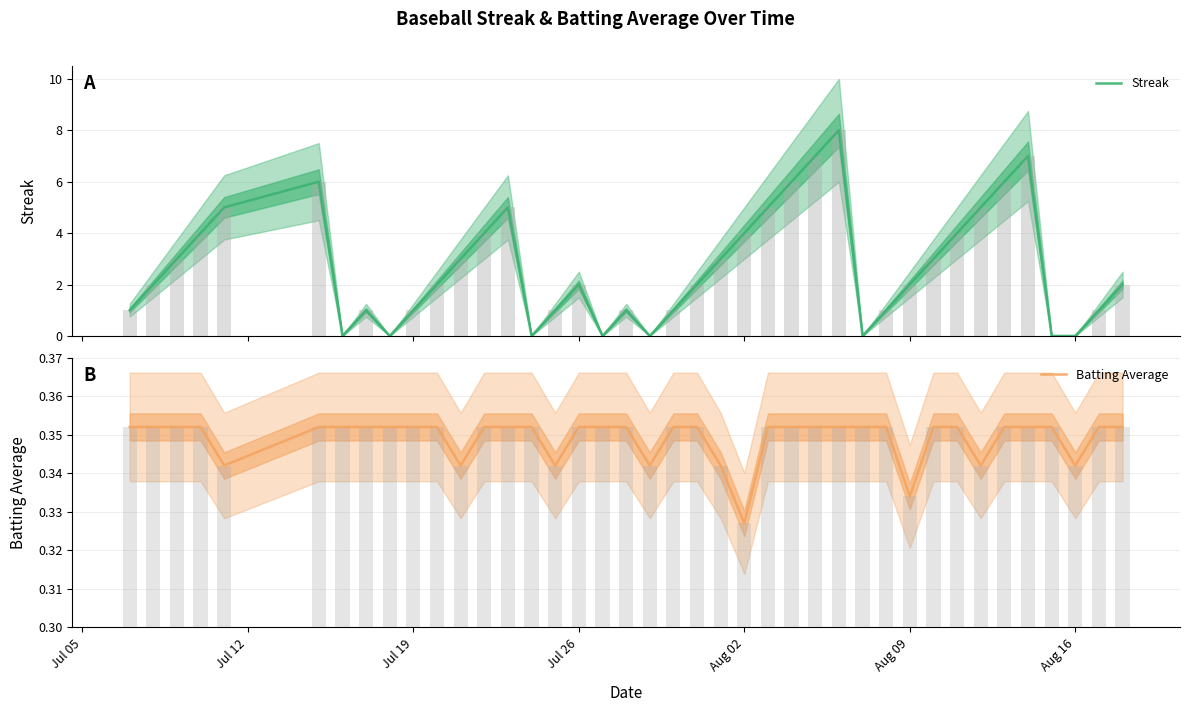

Does the chart contain any negative values?

No